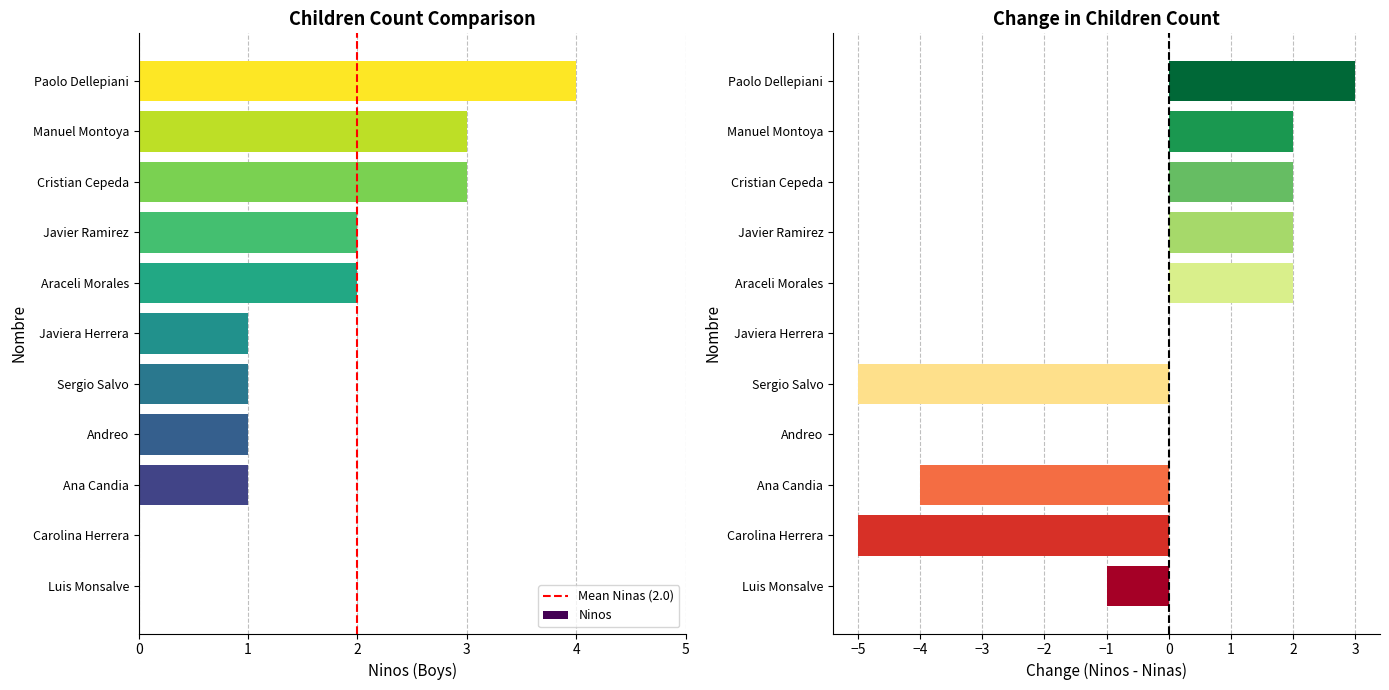

List the series in order of their peak value, highest first.

Ninas, Ninos